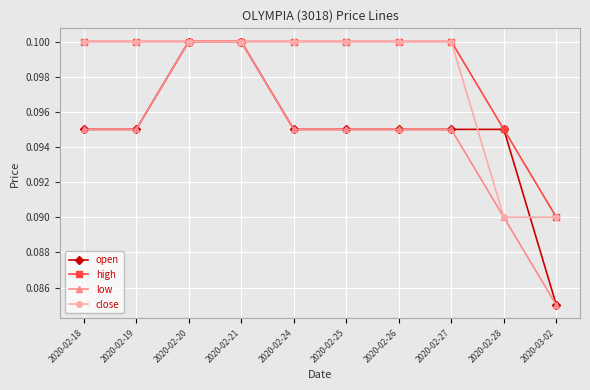

Count the low values in the range 0 to 1.

10